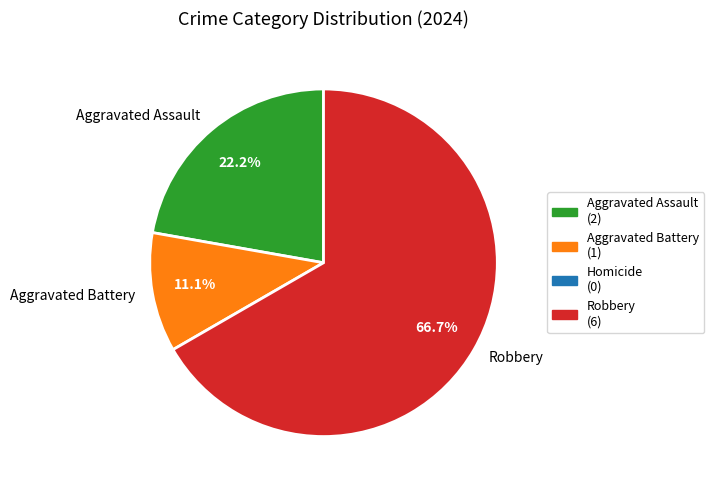

What is the smallest slice in the pie chart?

Aggravated Battery